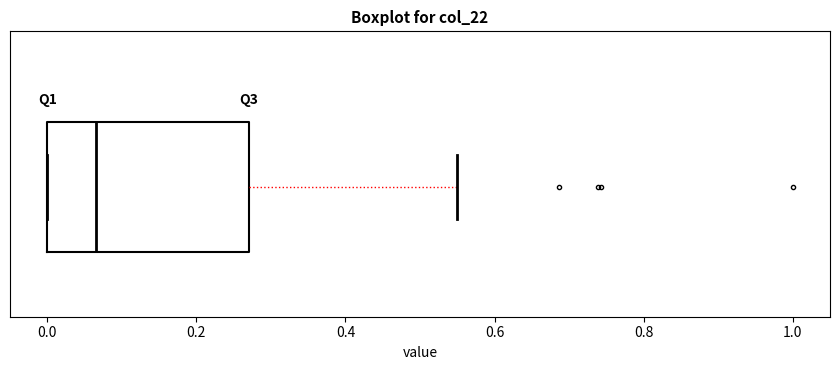

Where does the median line of the box sit on the x-axis? The values are not printed on the chart, so give them approximately, as read against the axis.

0.06